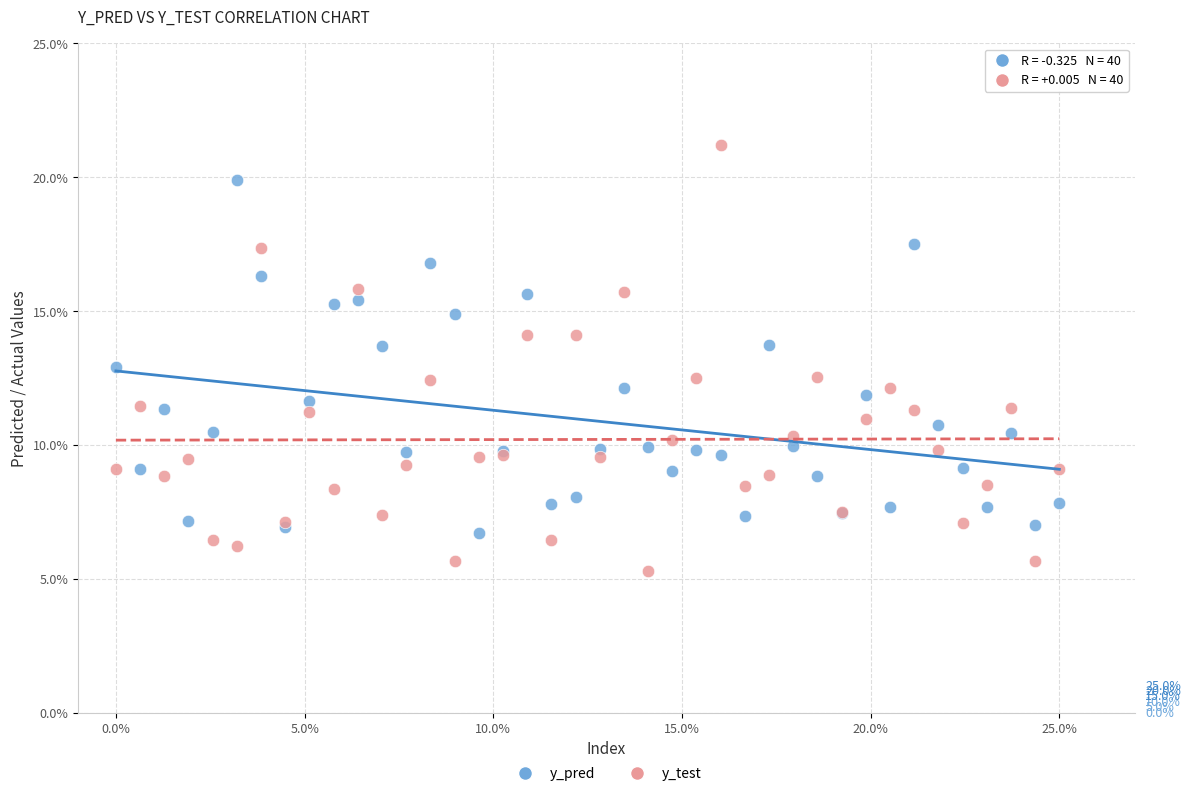

Which series reaches the maximum Y coordinate?

y_test